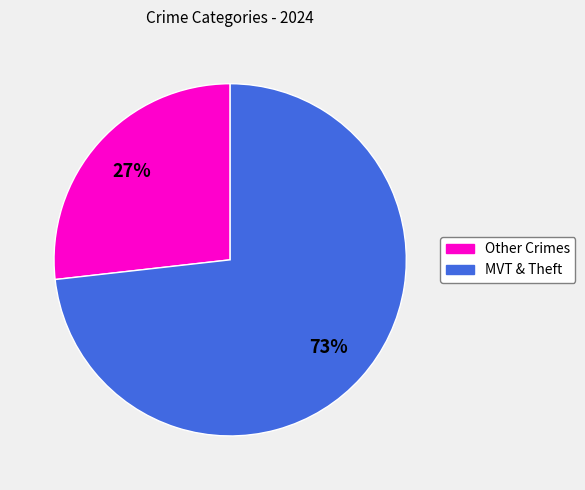

Combined, do Other Crimes and MVT & Theft account for over 50%?

Yes